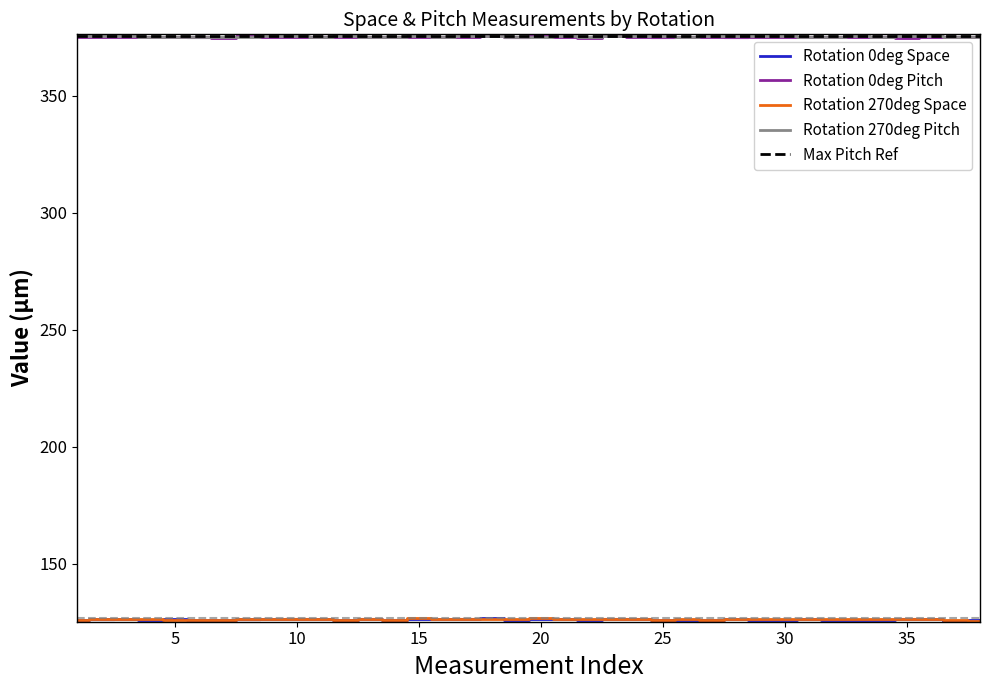

Which category has the highest value across all series?

28